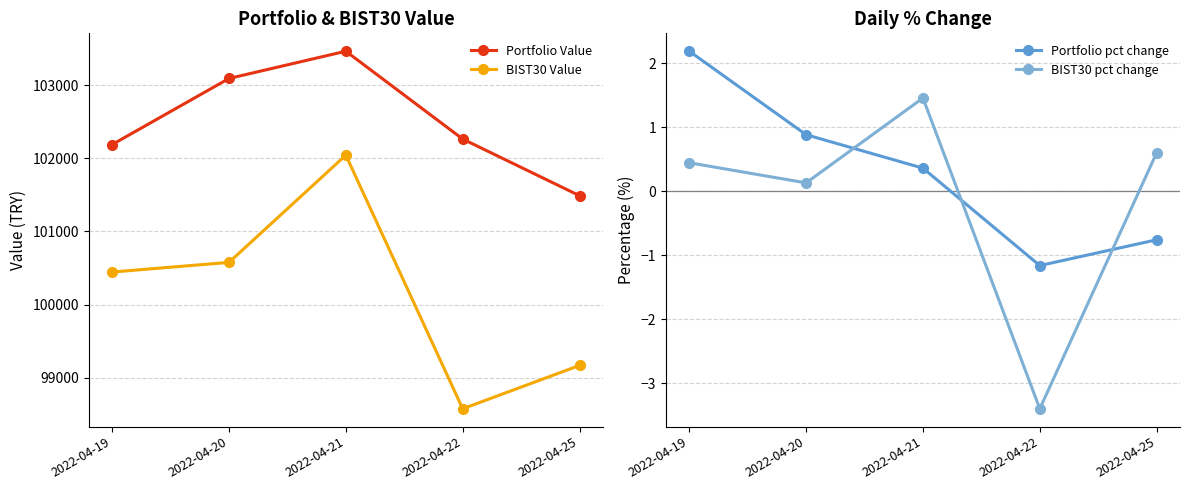

At which category does the chart reach its peak across all series?

2022-04-21